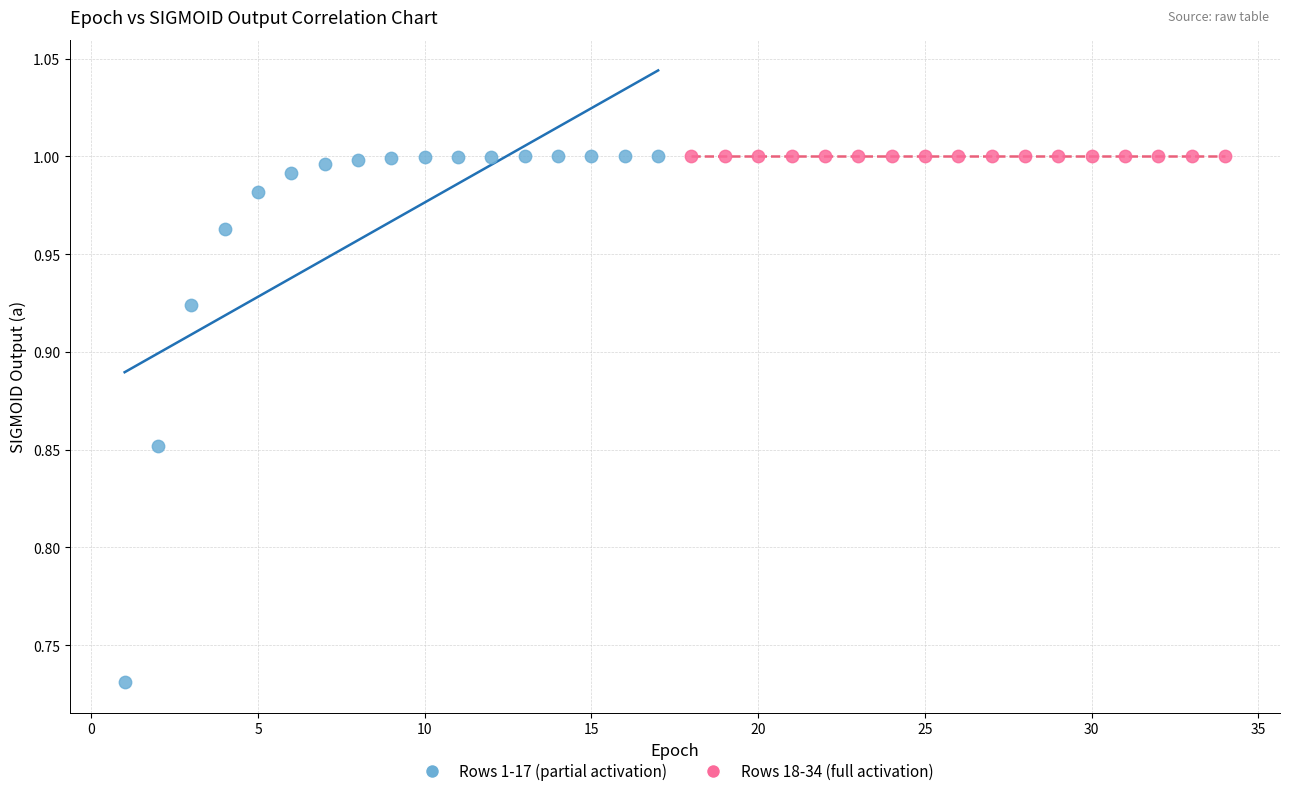

Which series reaches the minimum Y coordinate?

Rows 1-17 (partial activation)